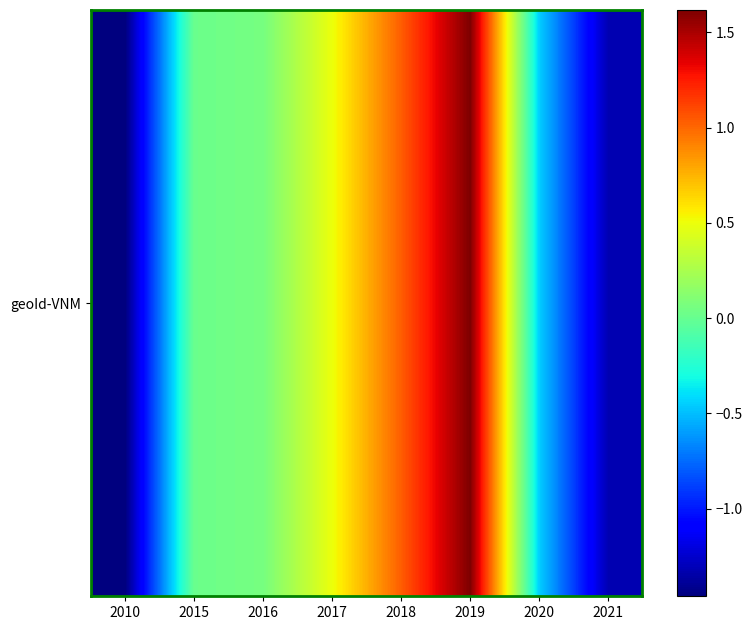

Is it true that the value at 2018 is 1.0?

True